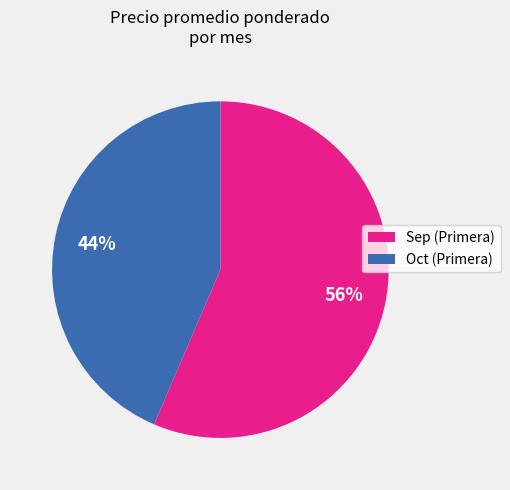

What is the largest slice in the pie chart?

Sep (Primera)